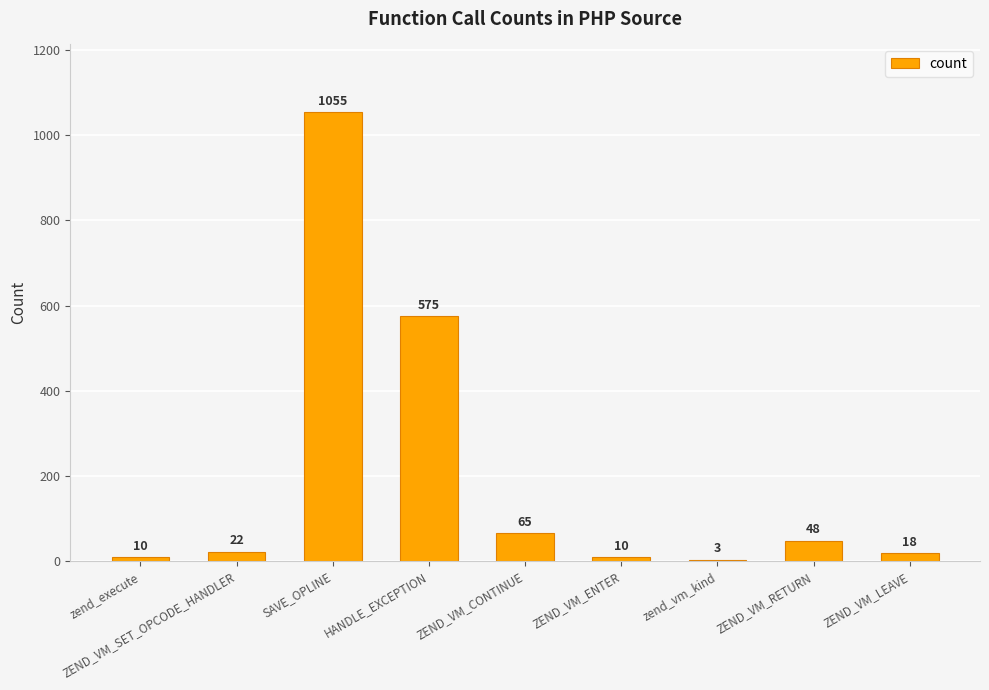

Between ZEND_VM_RETURN and ZEND_VM_LEAVE, which is larger?

ZEND_VM_RETURN